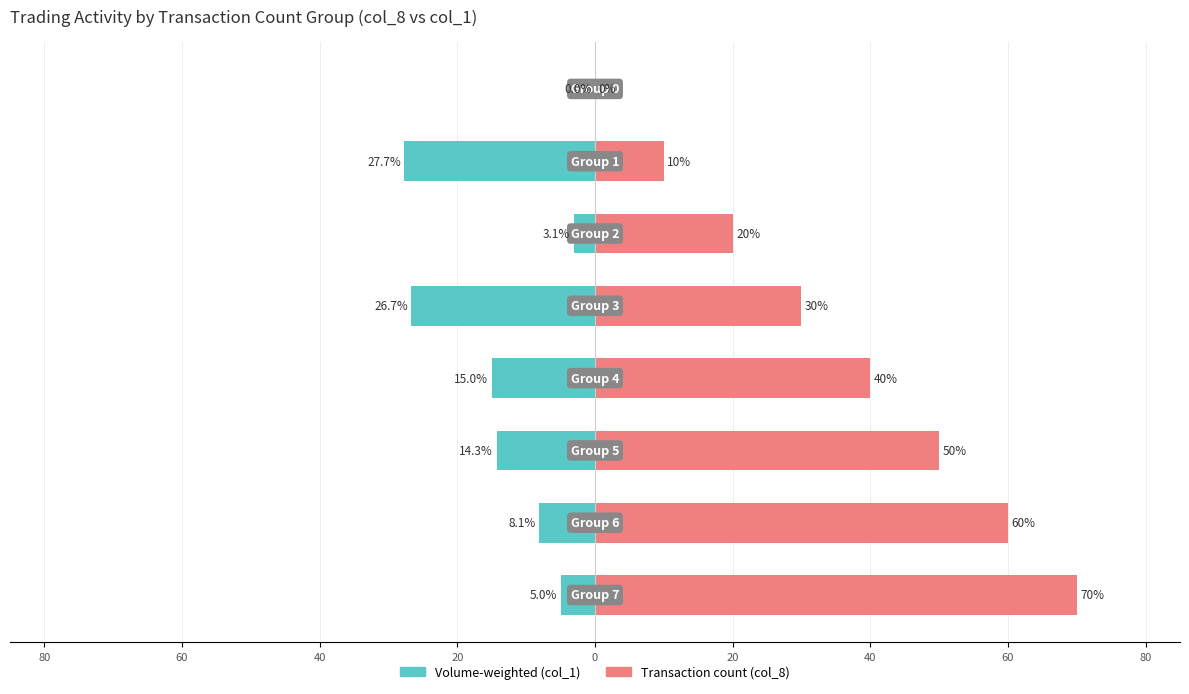

What is the average value of the Transaction count (col_8) series?

35.0